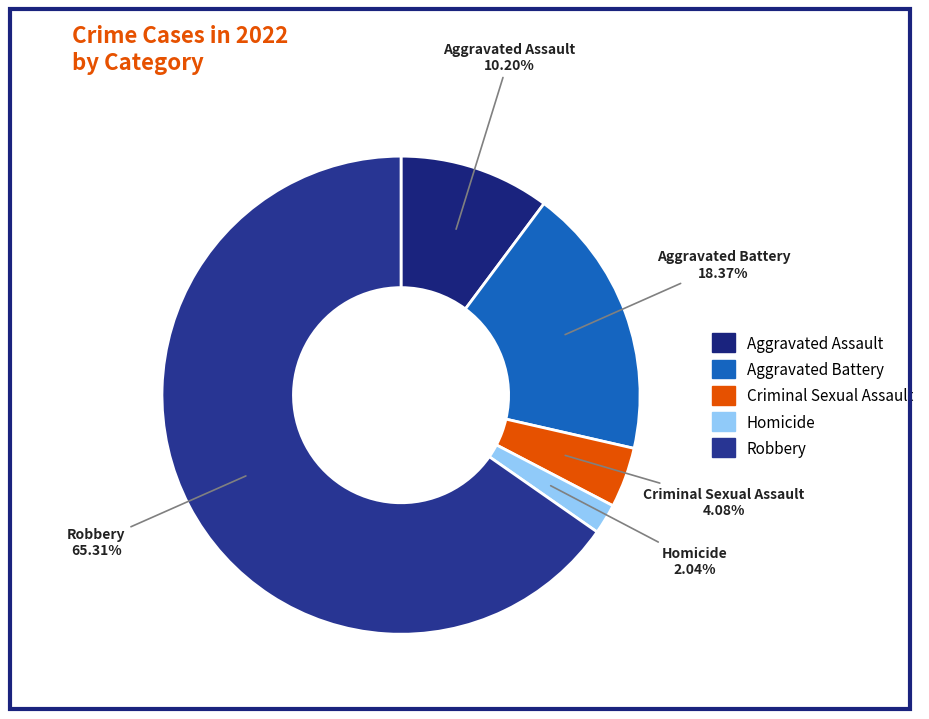

Which category has the smallest portion of the pie?

Homicide